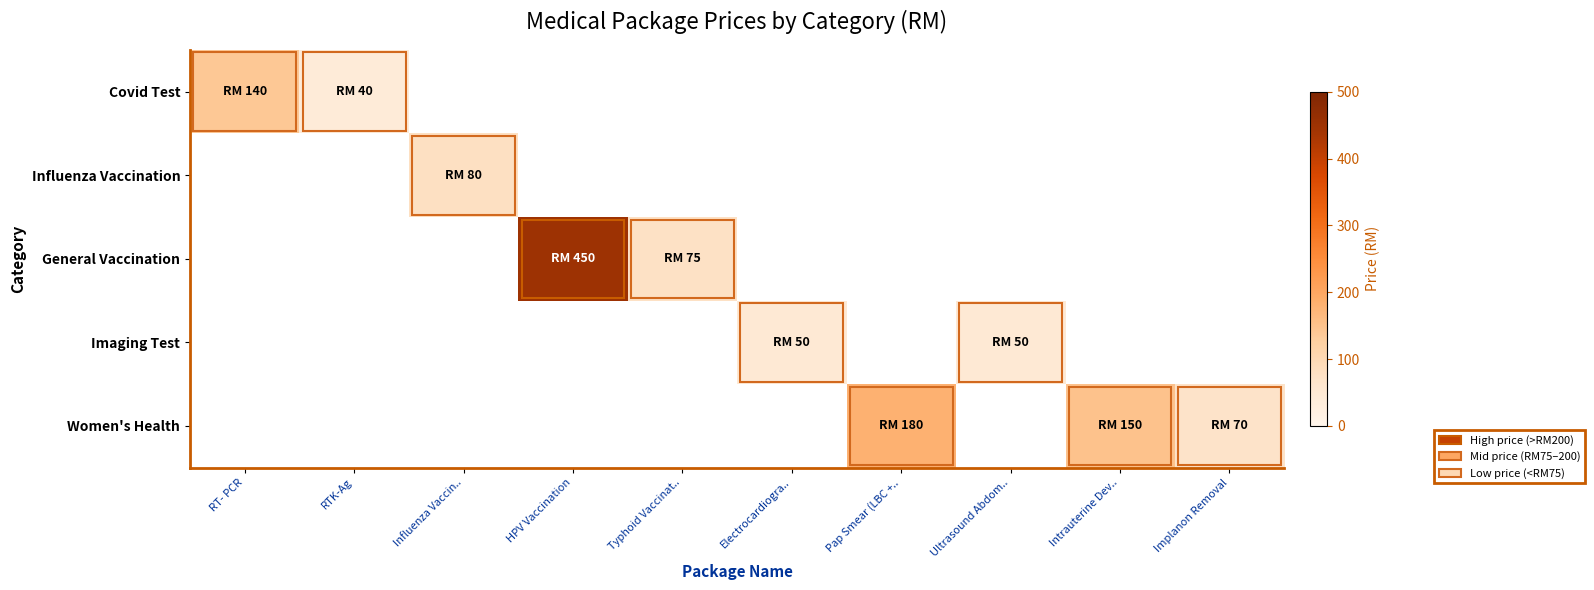

Which label corresponds to the largest value in the chart?

HPV Vaccination